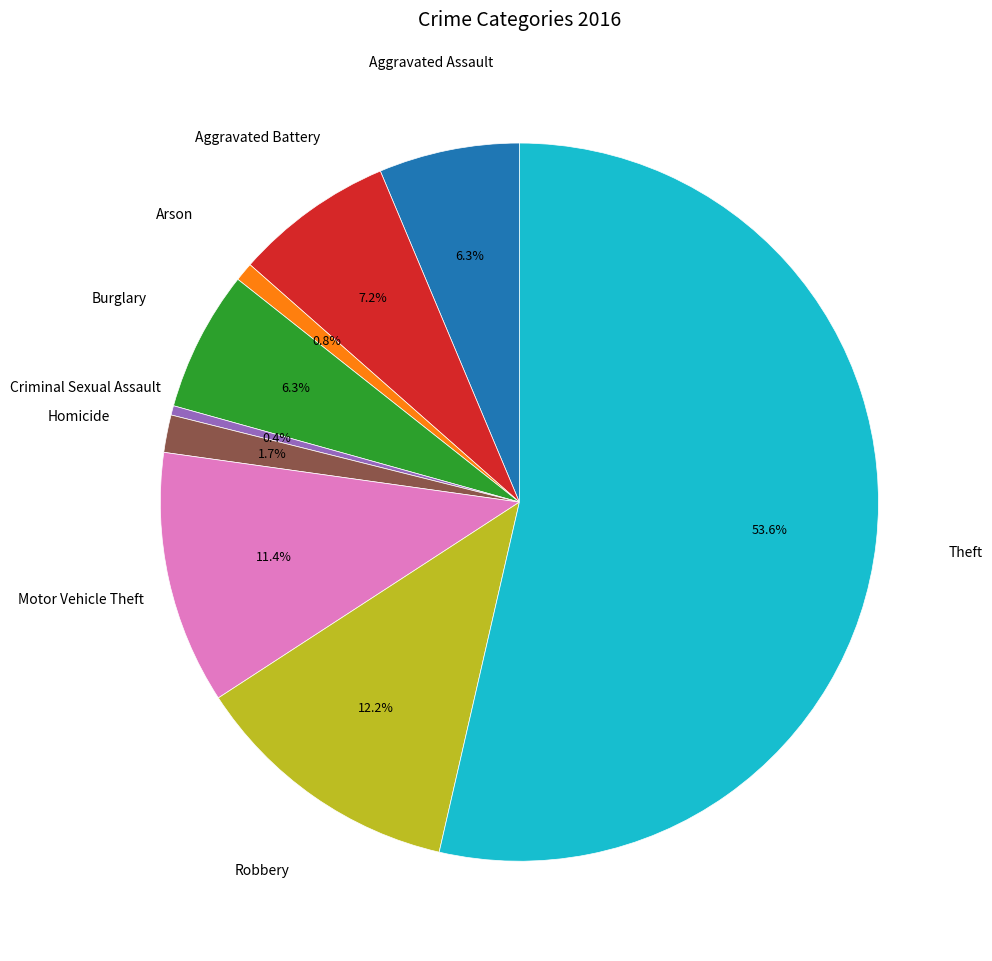

Is there a majority slice in this chart?

Yes